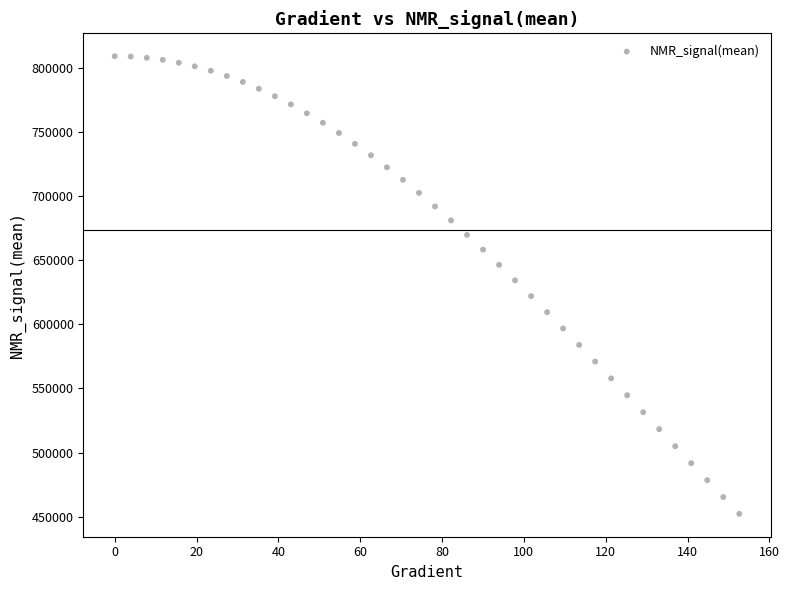

What is the range of Y values (max minus min)?

357066.5